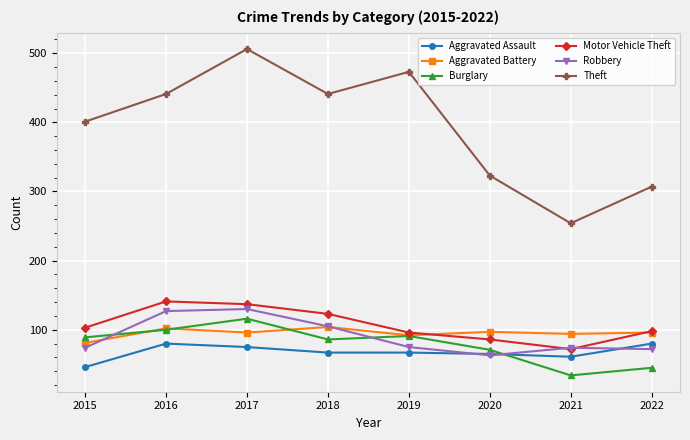

How many values in the Burglary series are below 89?

4